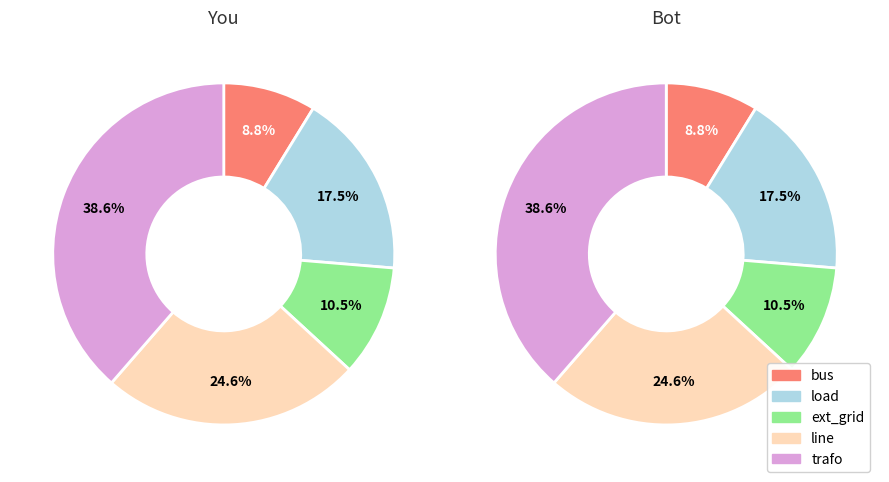

What percentage is the bus slice, to the nearest percent?

9%